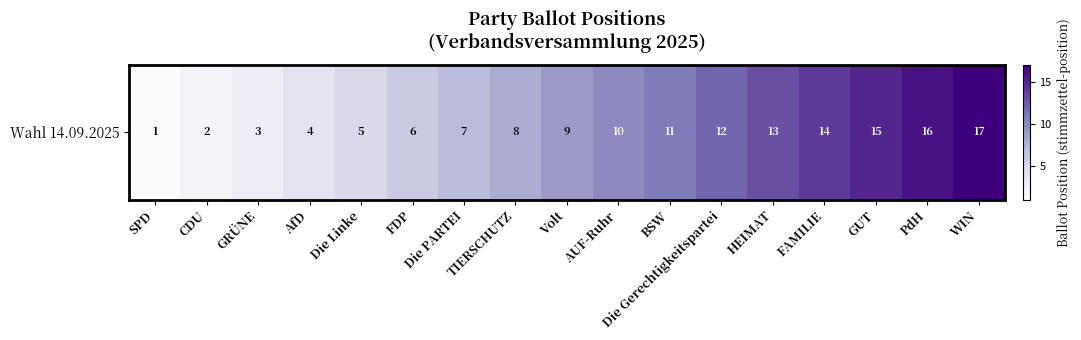

Rank the categories by value from highest to lowest.

WIN, PdH, GUT, FAMILIE, HEIMAT, Die Gerechtigkeitspartei, BSW, AUF-Ruhr, Volt, TIERSCHUTZ, Die PARTEI, FDP, Die Linke, AfD, GRÜNE, CDU, SPD